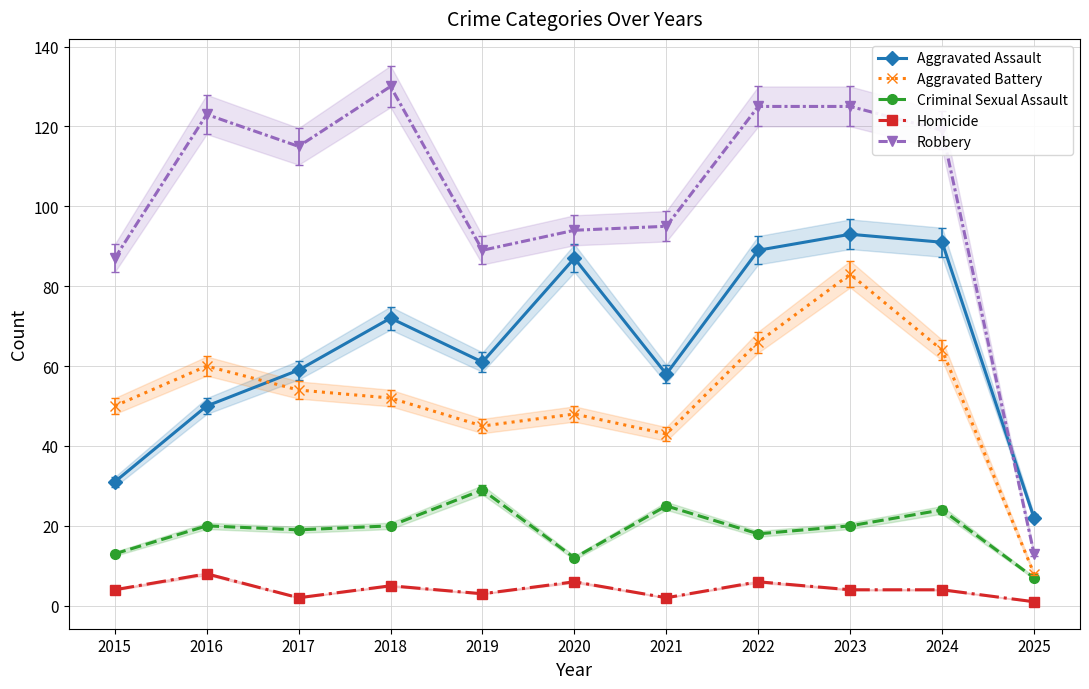

What is the sum of all Homicide values?

45